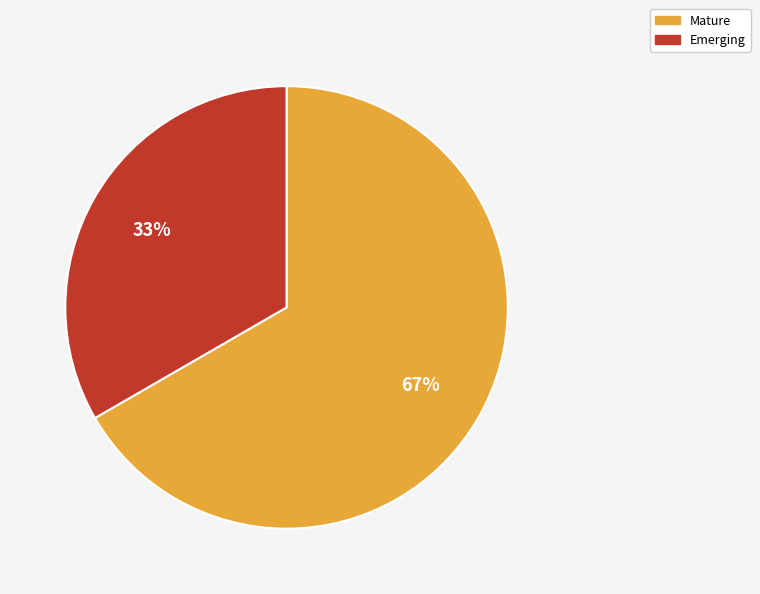

To the nearest percent, what is the average slice percentage?

50%